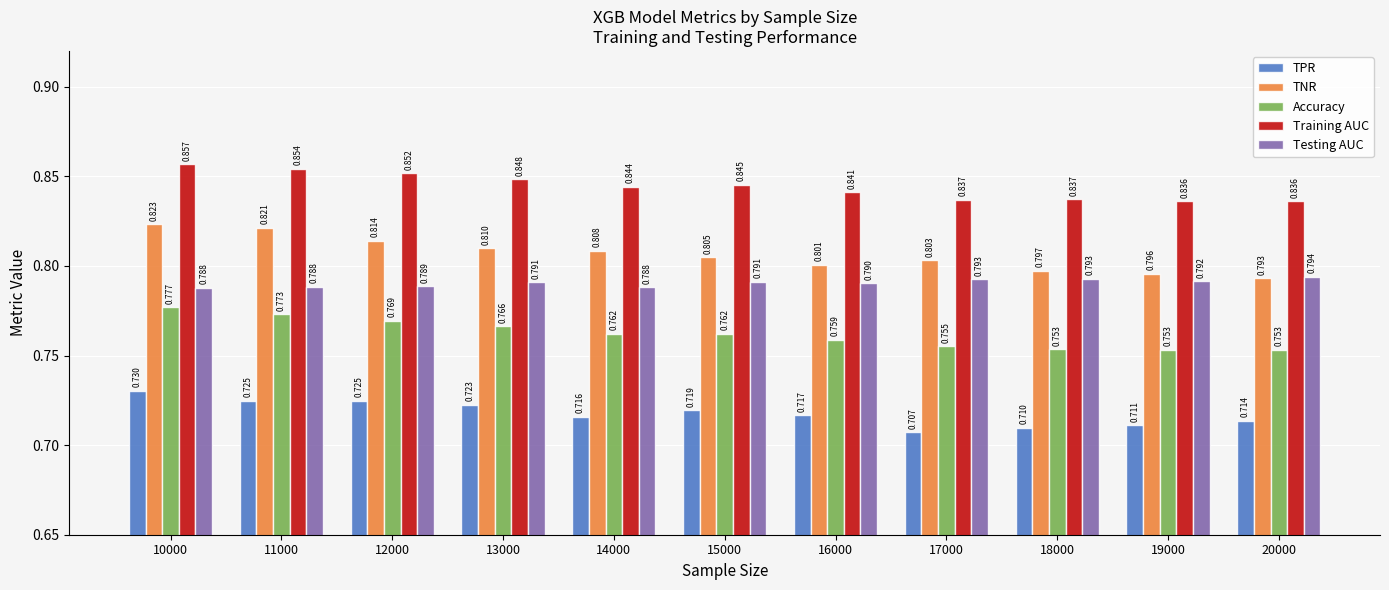

Which series has the largest total across all categories?

Training AUC